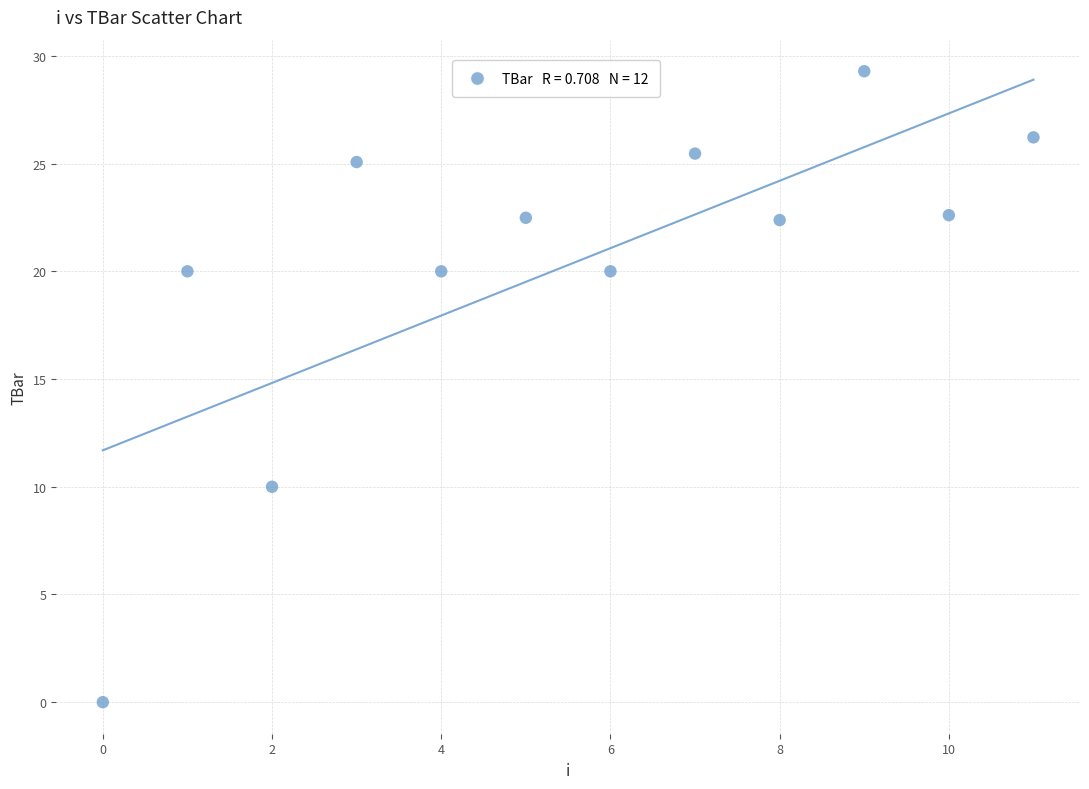

What is the average Y value?

20.3